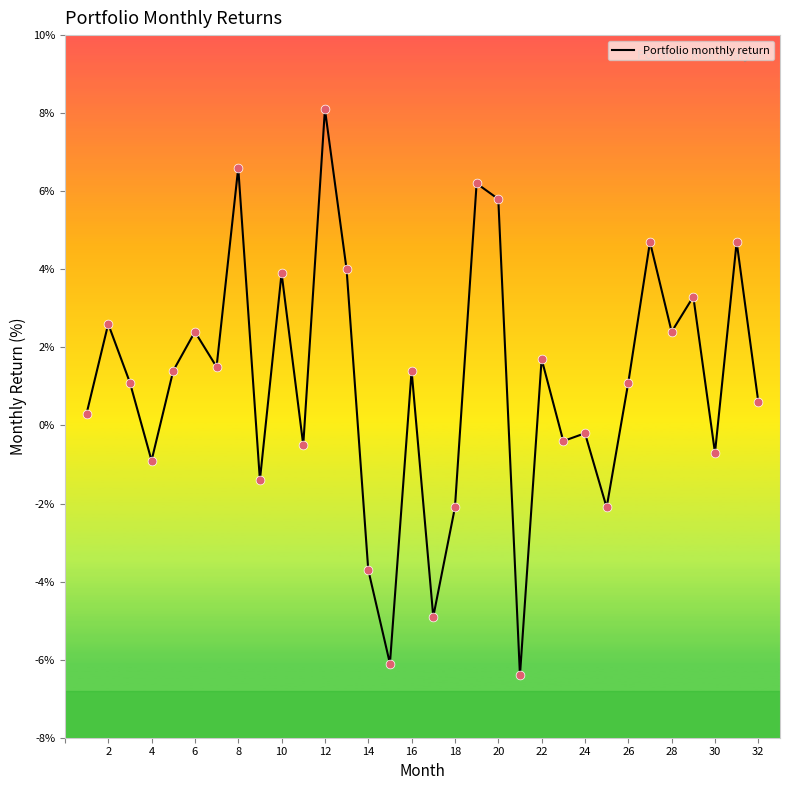

What is the difference between the maximum and minimum values?

14.5